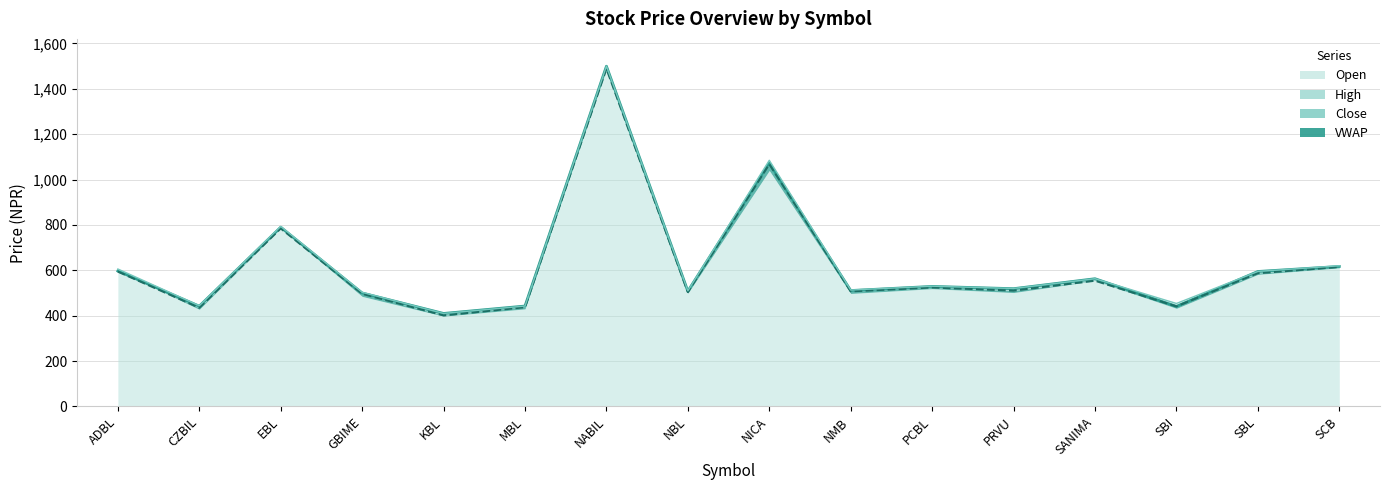

What is the minimum value shown in the chart?

401.3